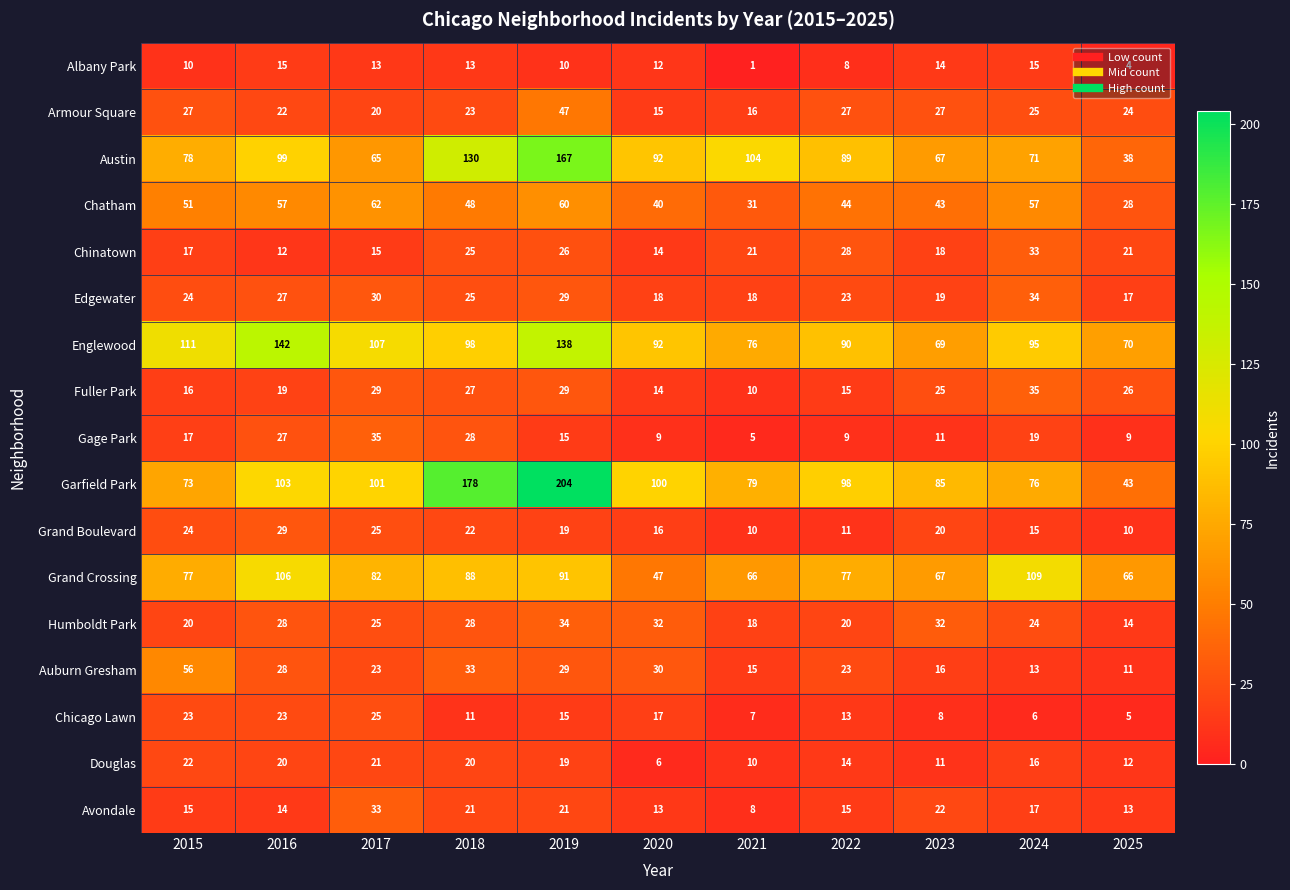

At which label does Austin first exceed 89?

2016